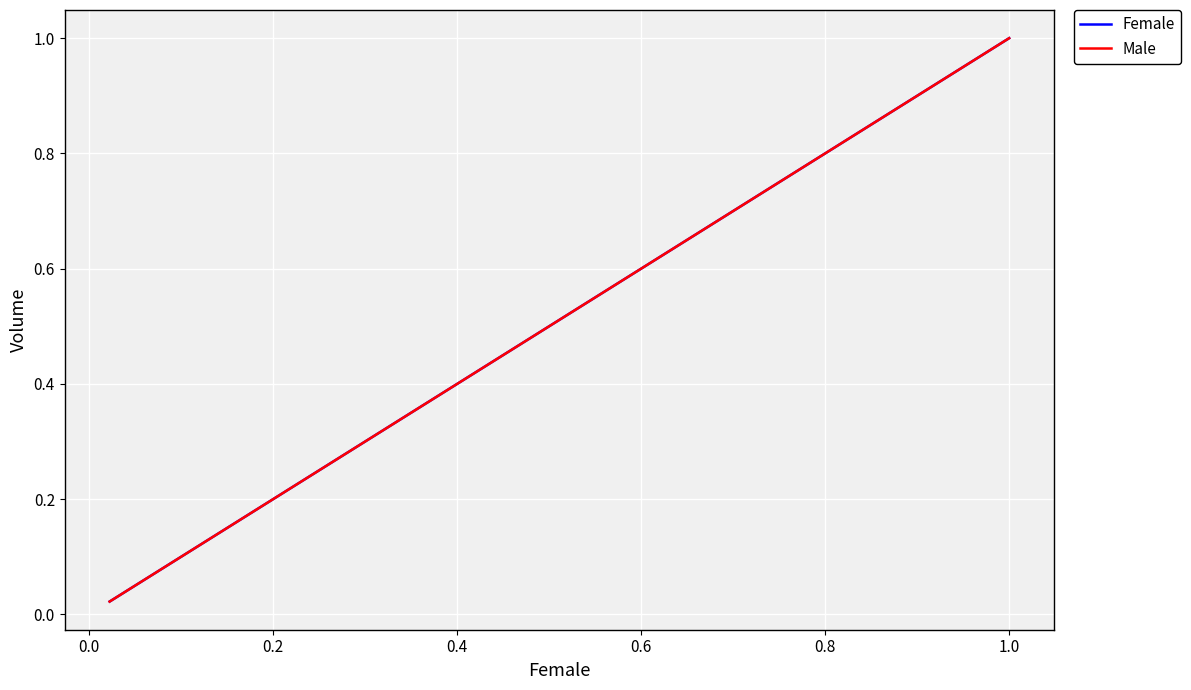

True or false: Male has more than 1 points higher than both neighbors.

False